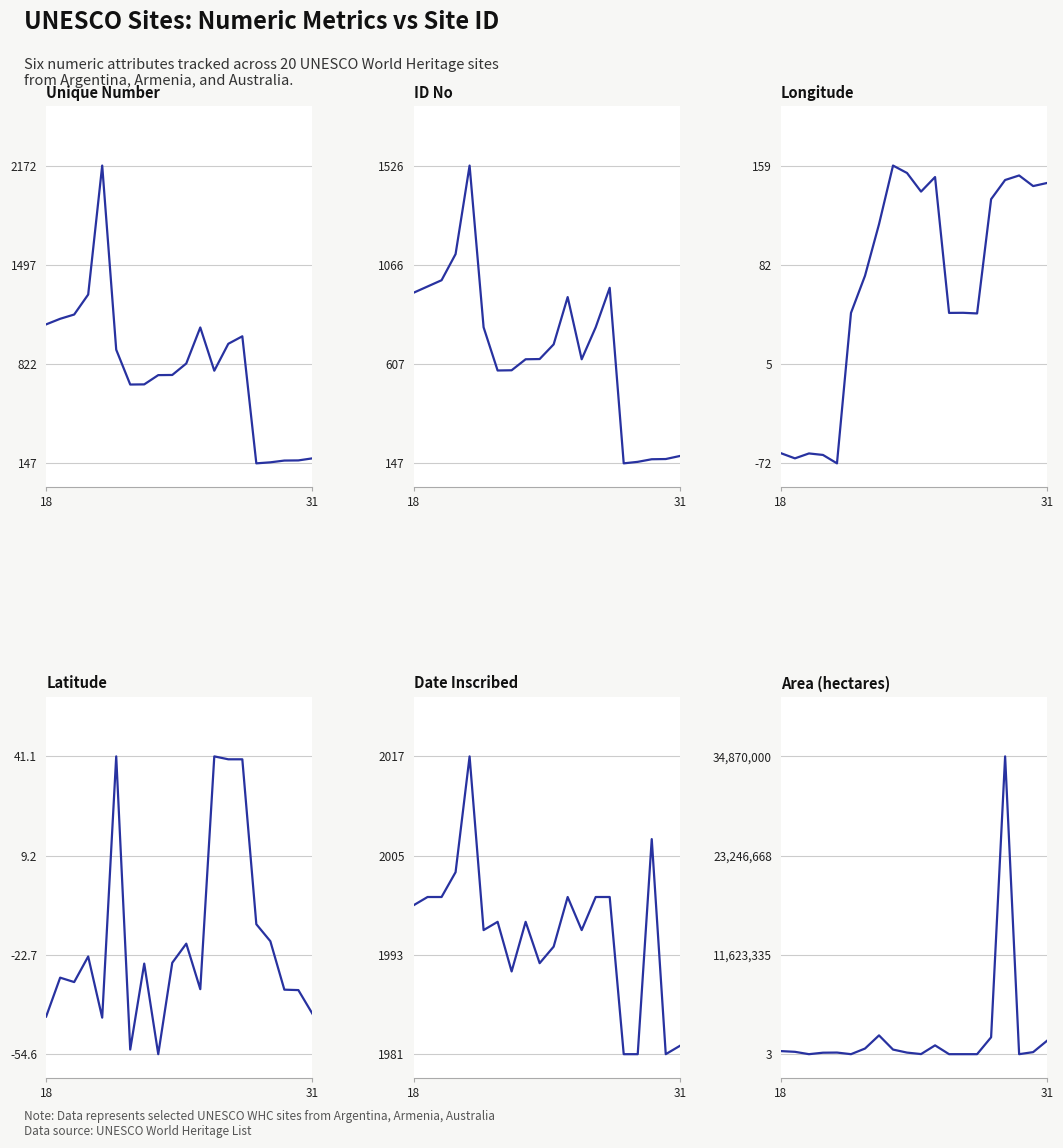

Between 4 and 16, which series saw the biggest shift?

Area (hectares)